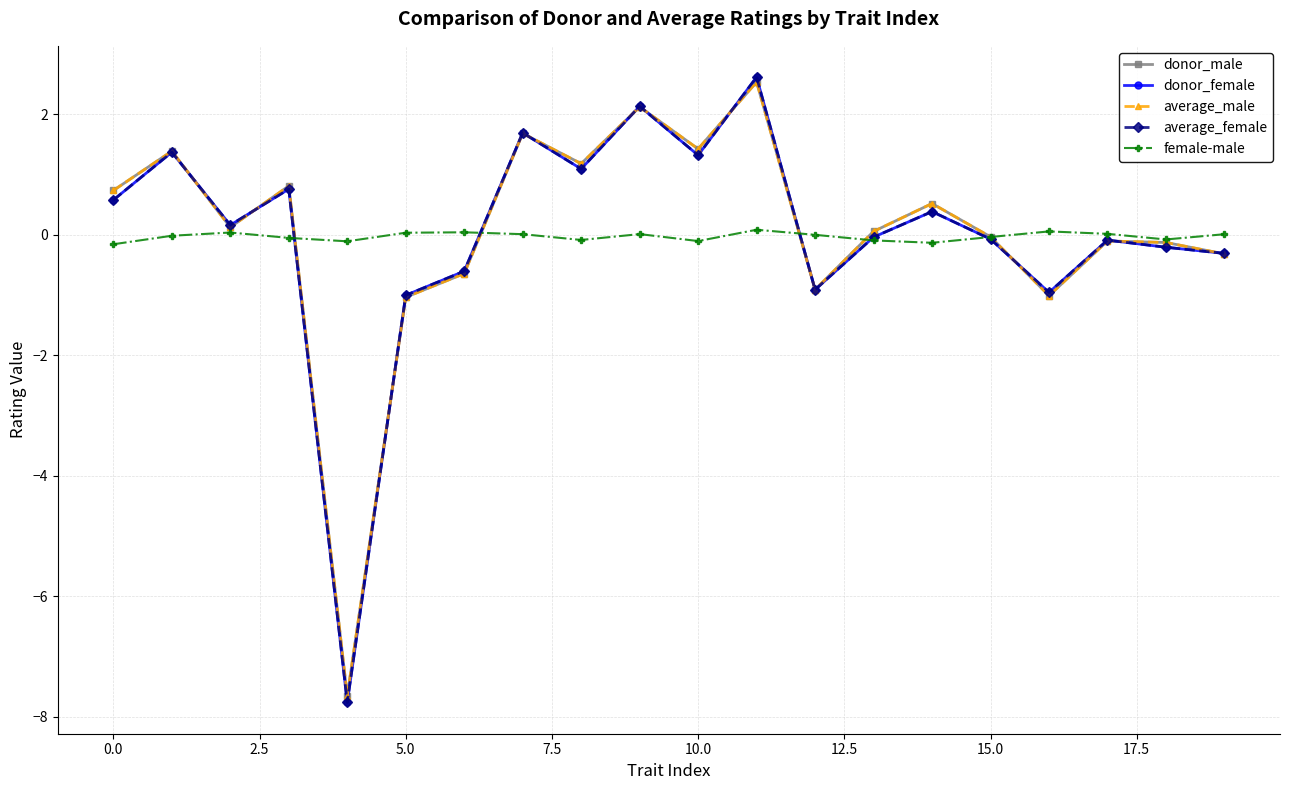

What is the maximum value shown in the chart?

2.6